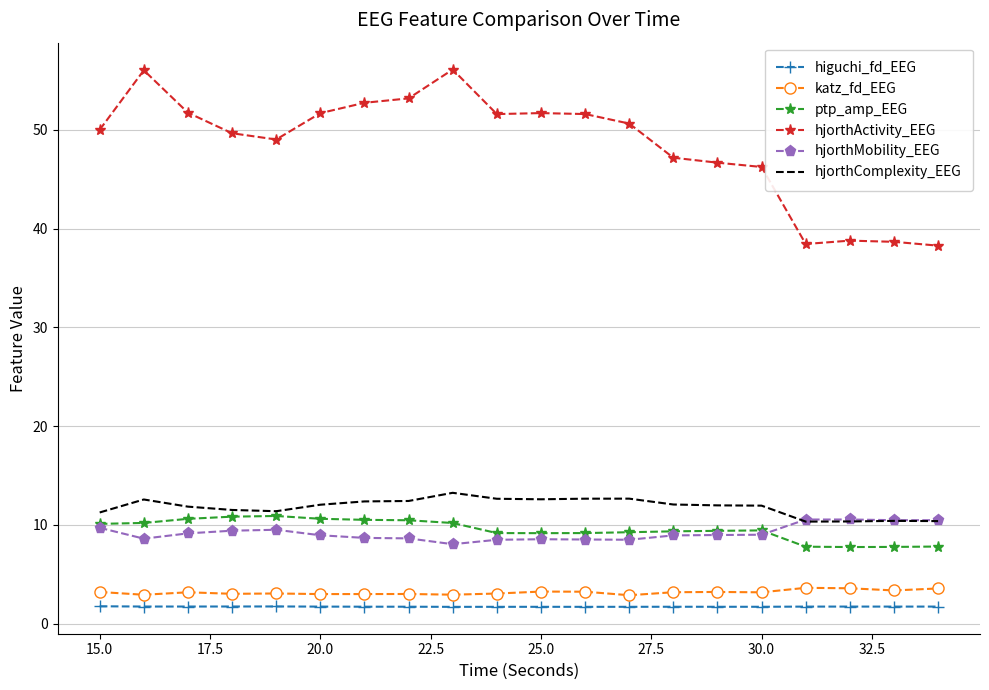

What is the sum of all hjorthActivity_EEG values?

969.9